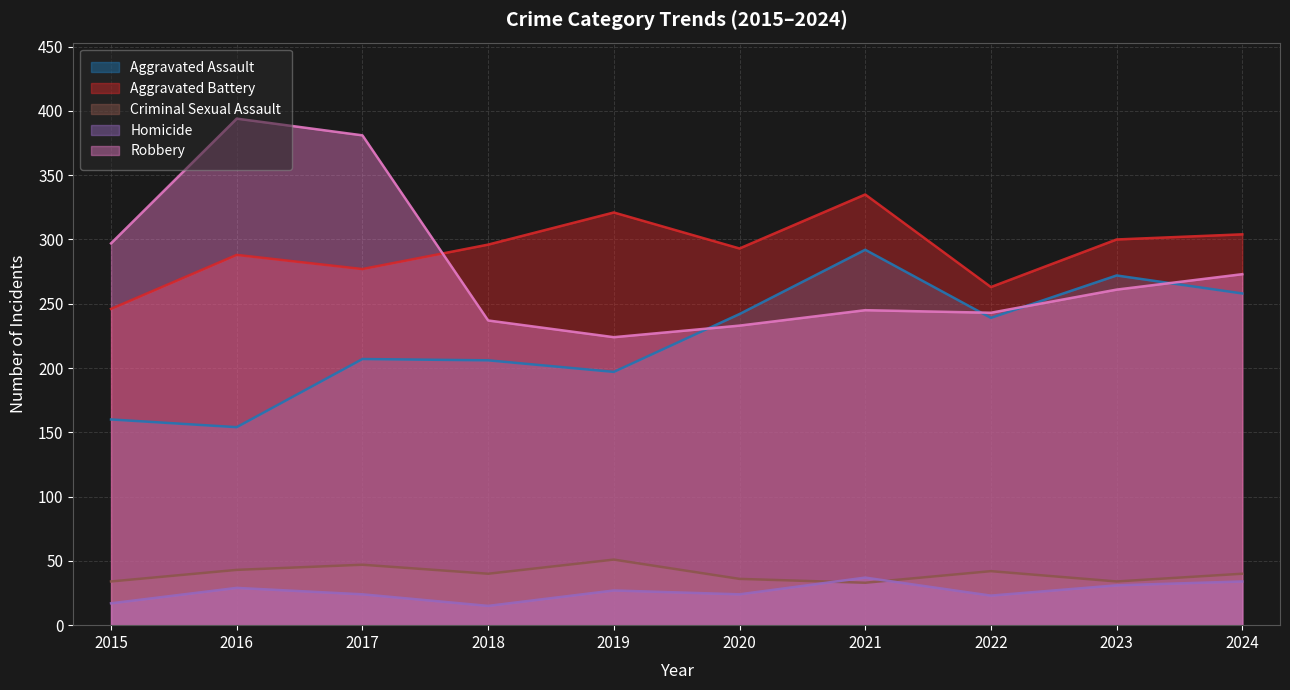

What are all the series names shown in the legend?

Aggravated Assault, Aggravated Battery, Criminal Sexual Assault, Homicide, Robbery